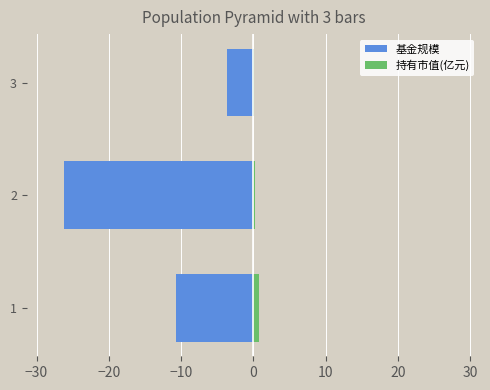

The value of 持有市值(亿元) at 3 is 0.0. True or false?

True